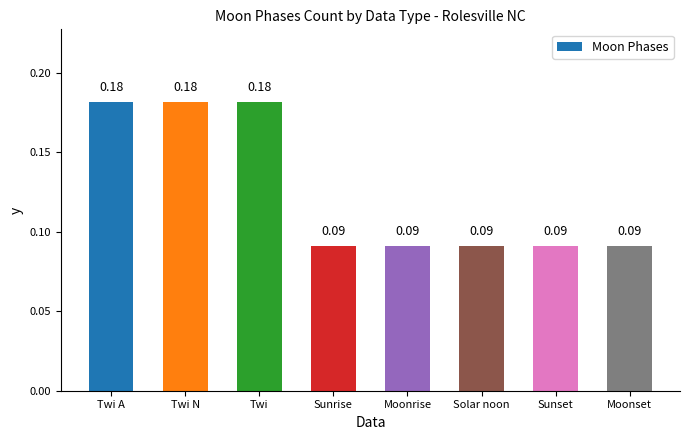

What is the label of the 8th bar from the right?

Twi A